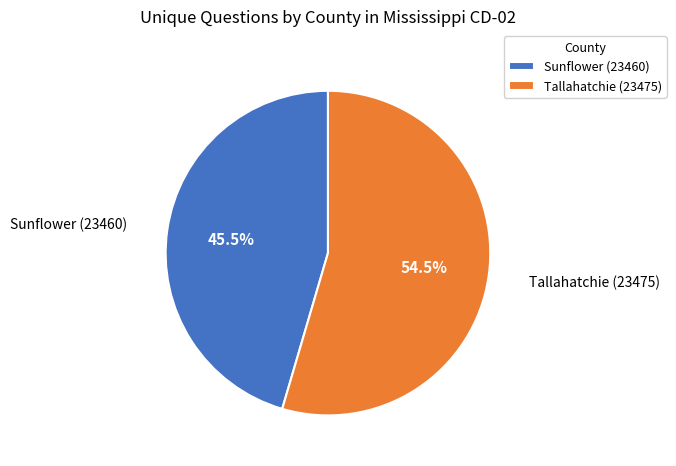

What percentage is NOT represented by Sunflower (23460)?

54.5%